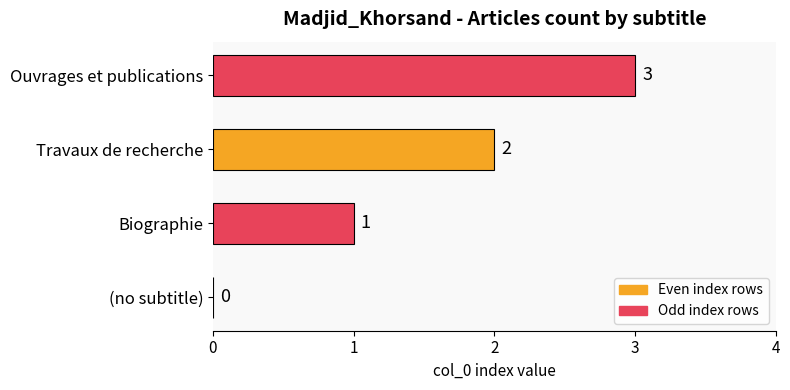

How many distinct data groups are displayed?

1